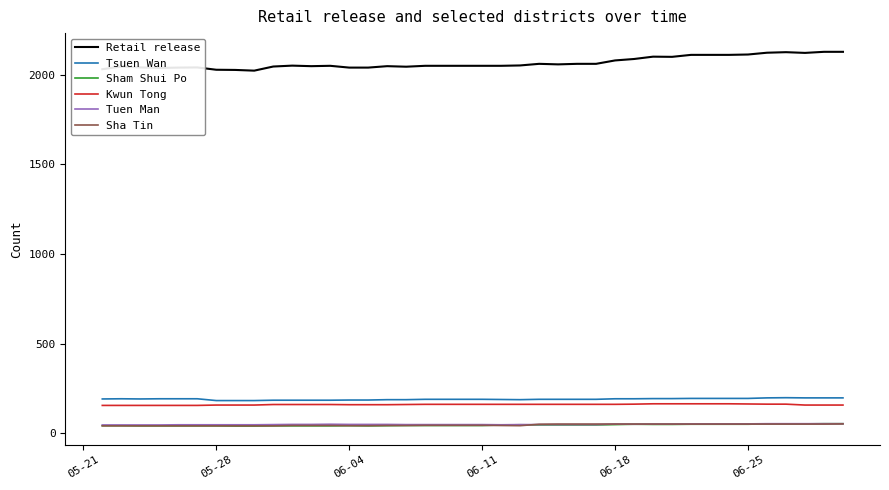

How many values in the Sham Shui Po series are below 43?

16